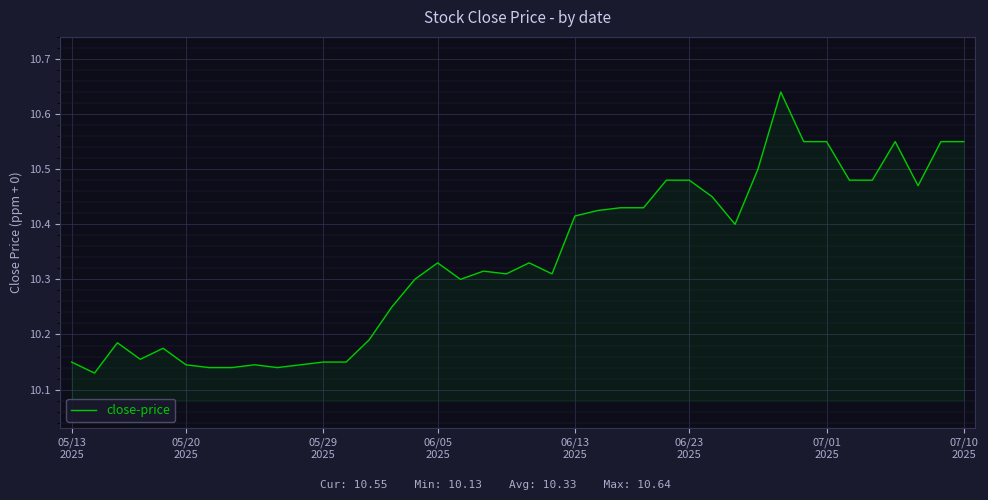

What is the difference between the maximum and minimum values?

0.5